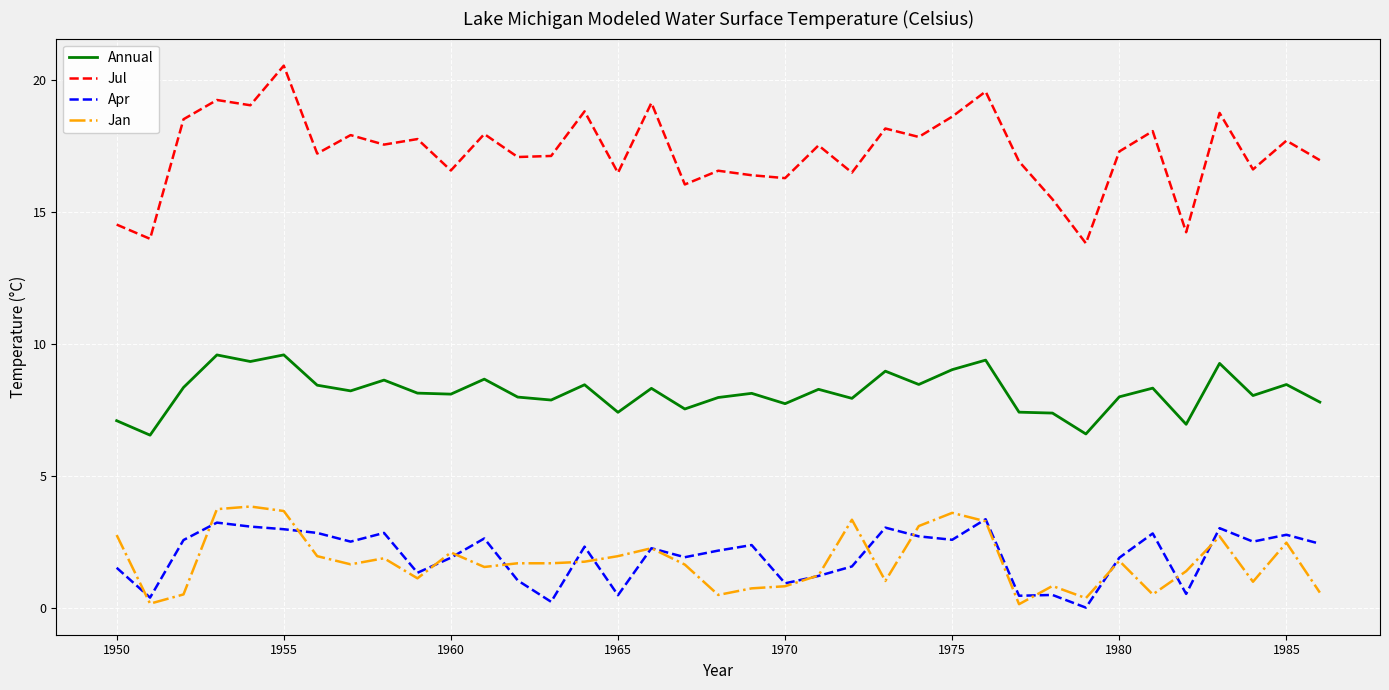

Which series has the widest spread of values?

Jul